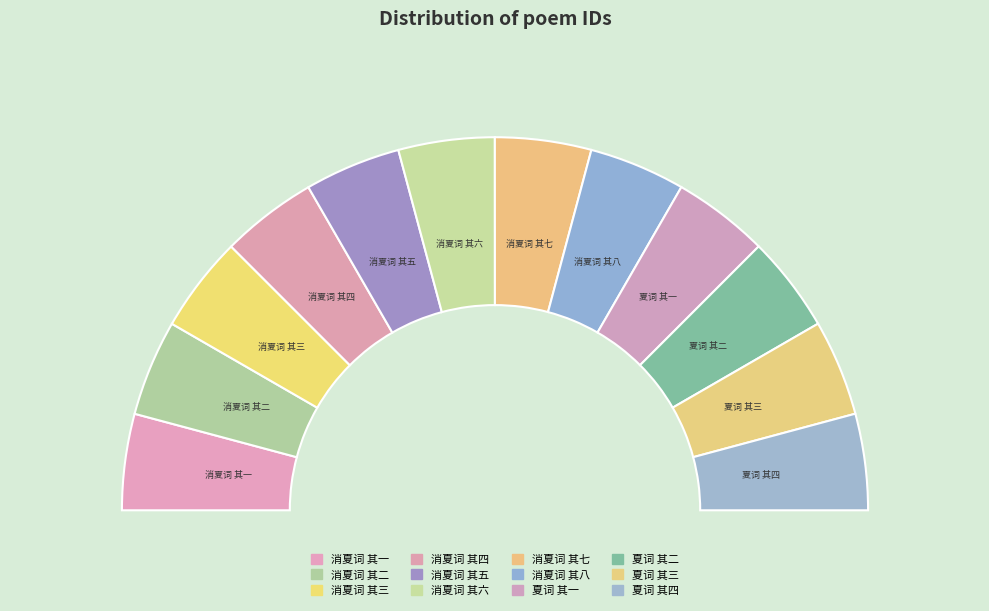

What is the largest slice in the pie chart?

夏词 其四